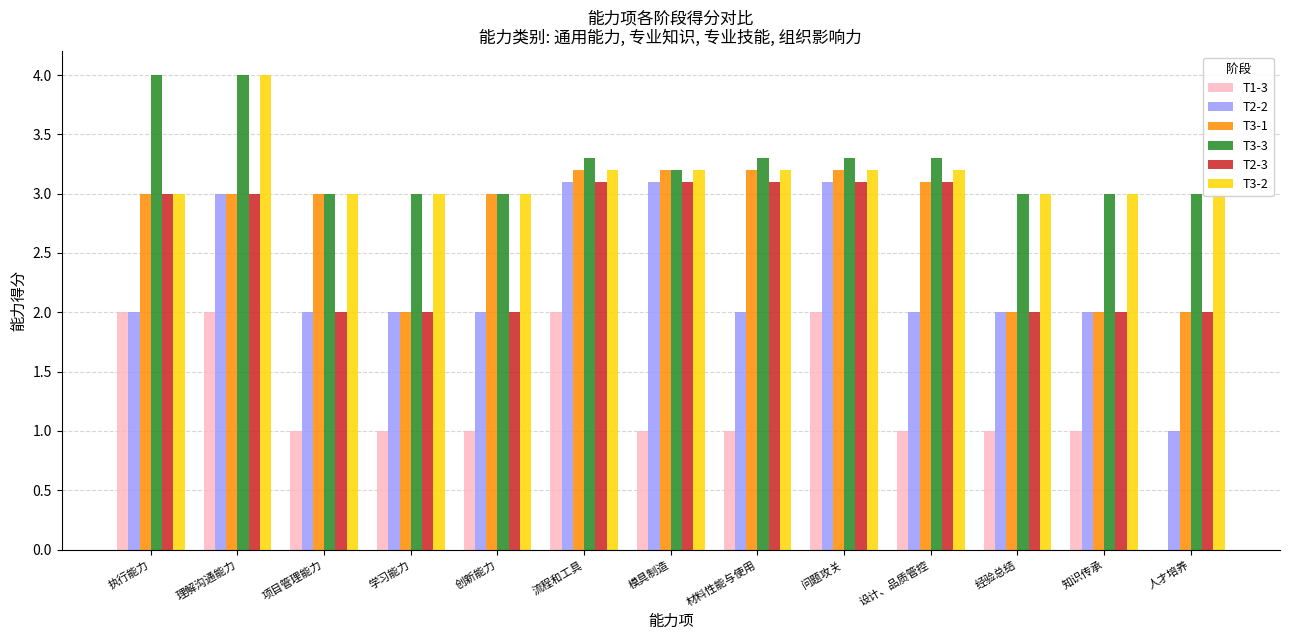

Which series has the largest total across all categories?

T3-3